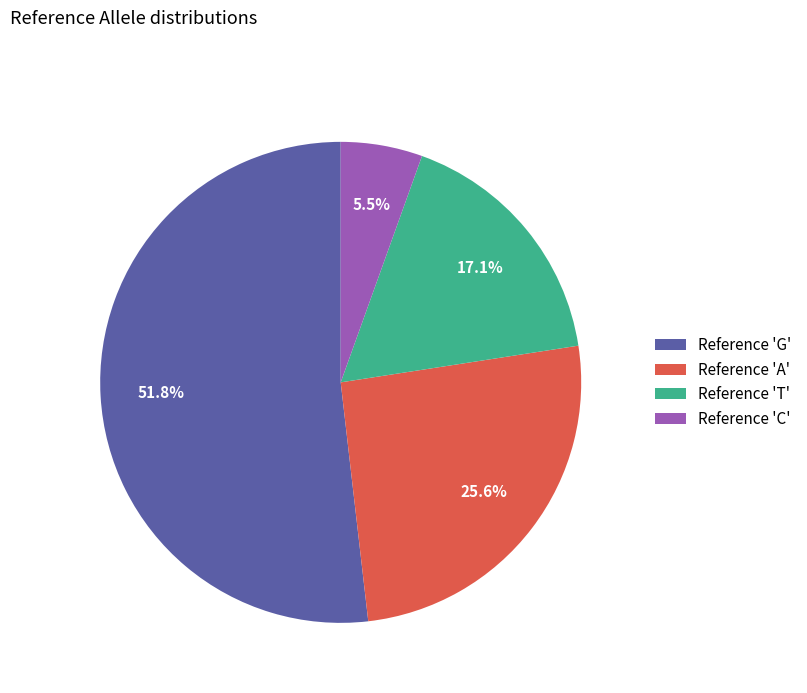

How many segments does this pie chart have?

4